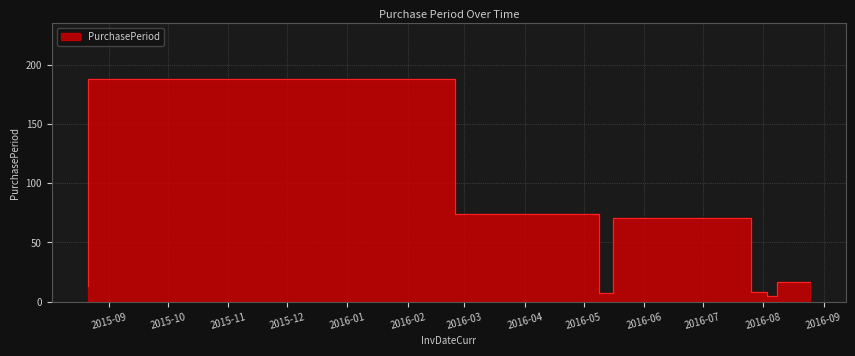

How many points are lower than both their immediate neighbors (excluding endpoints)?

2